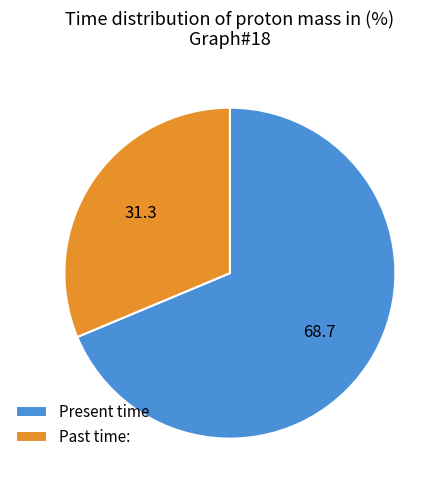

Which has a higher value, Past time: or Present time?

Present time